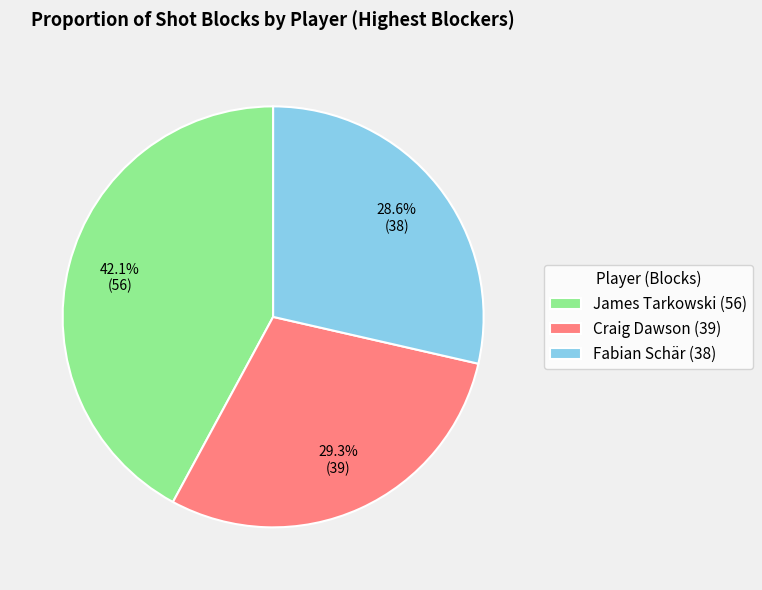

What percentage is the Fabian Schär slice, to the nearest percent?

29%